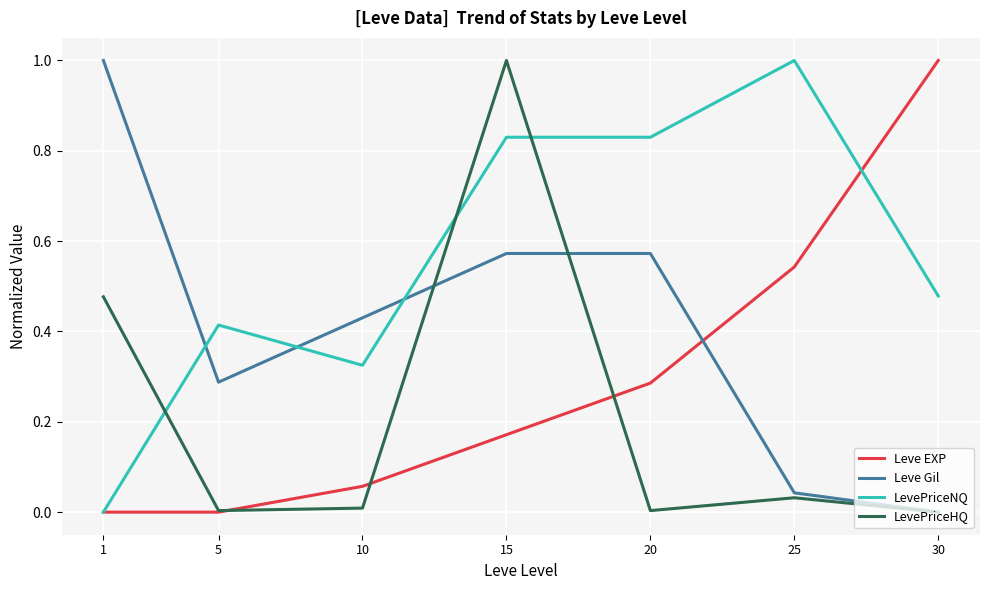

Rank the series at 10 from highest to lowest value.

Leve Gil, LevePriceNQ, Leve EXP, LevePriceHQ